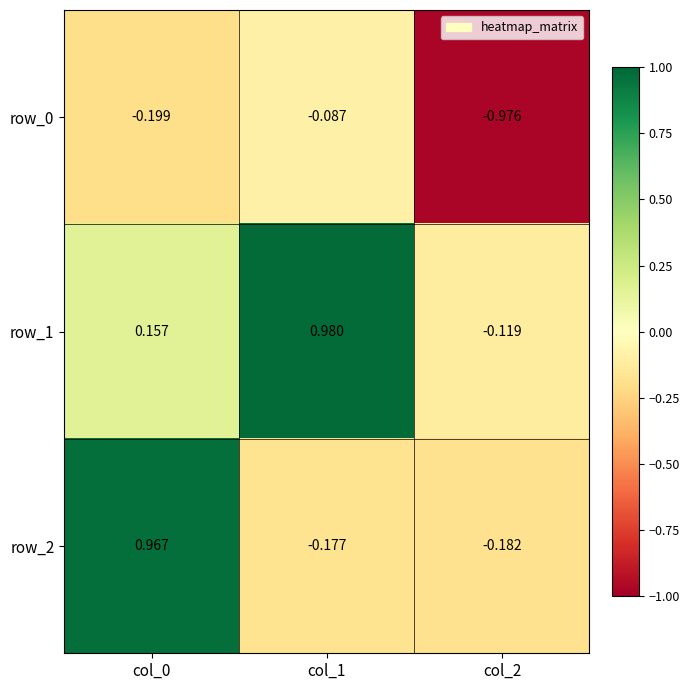

Rank the series by their average value, from highest to lowest.

row_1, row_2, row_0